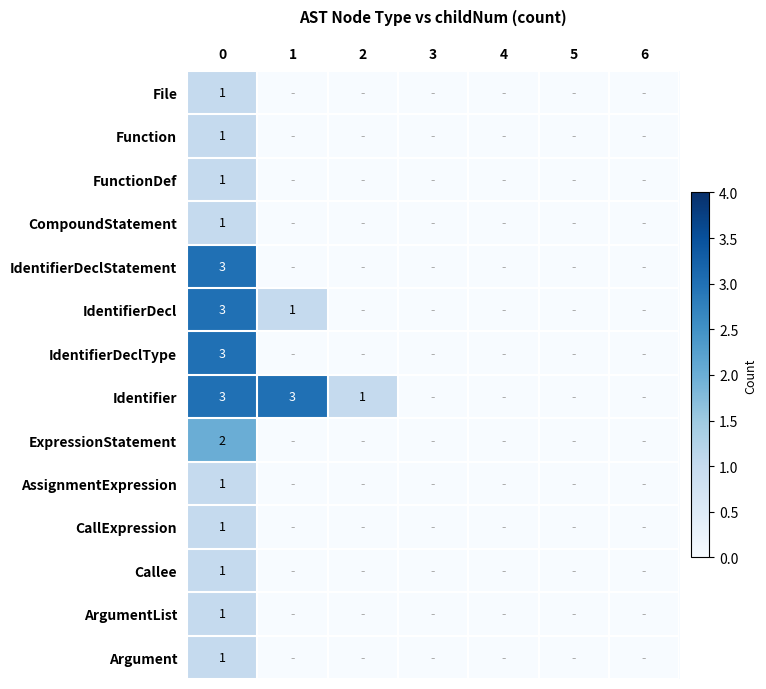

How many positive values does the ExpressionStatement series have?

1